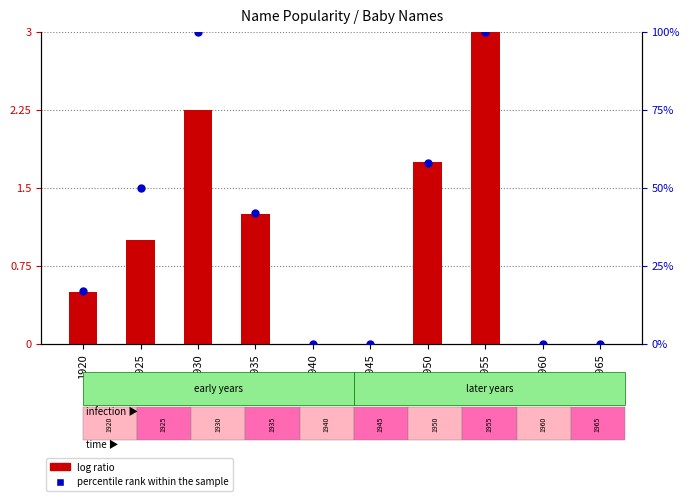

Is the value of log ratio at 1955 greater than the value of percentile rank within the sample at 1955?

No